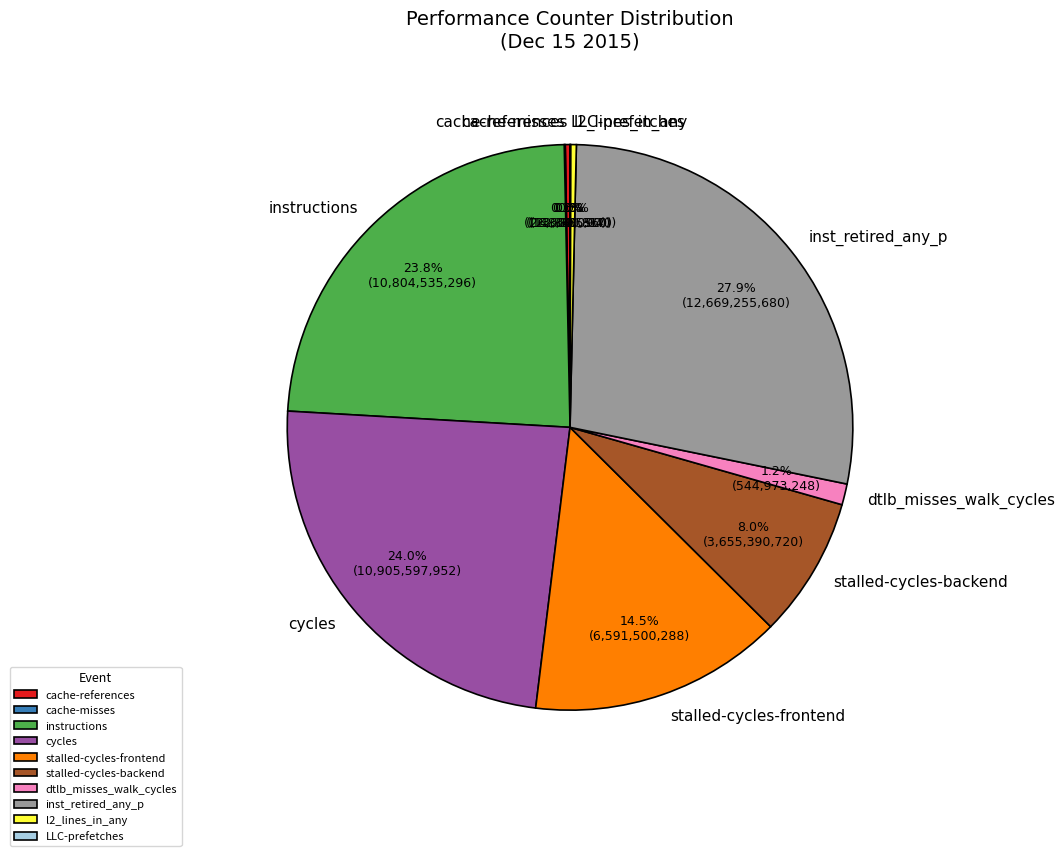

Do inst_retired_any_p and dtlb_misses_walk_cycles together represent more than half of the pie?

No